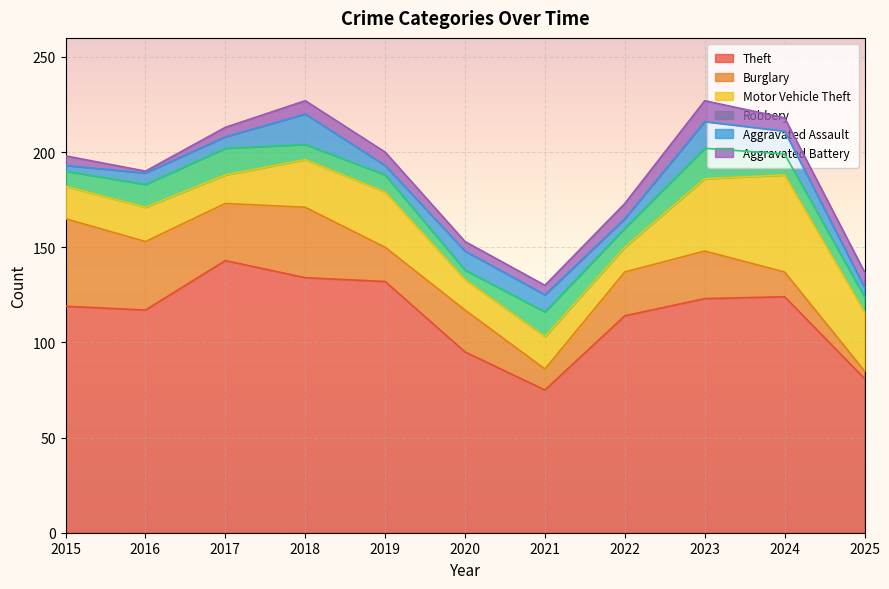

True or false: Theft has more than 0 interior local peaks.

True